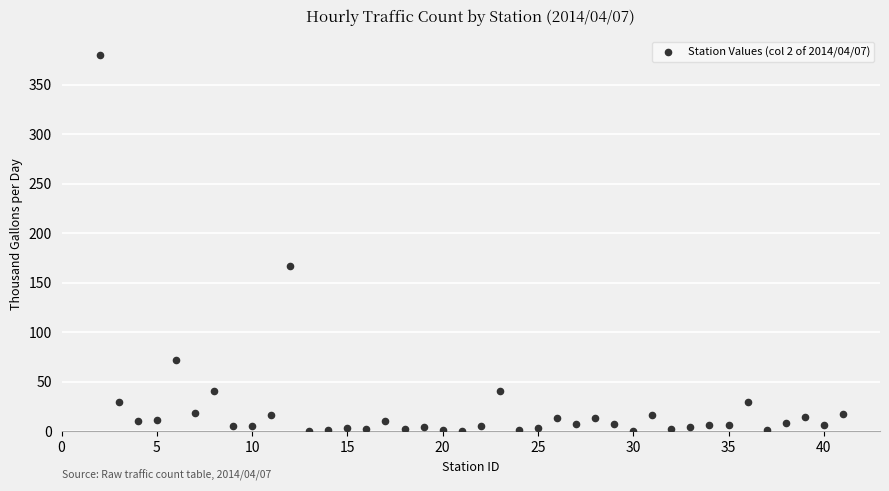

What is the range of X values (max minus min)?

39